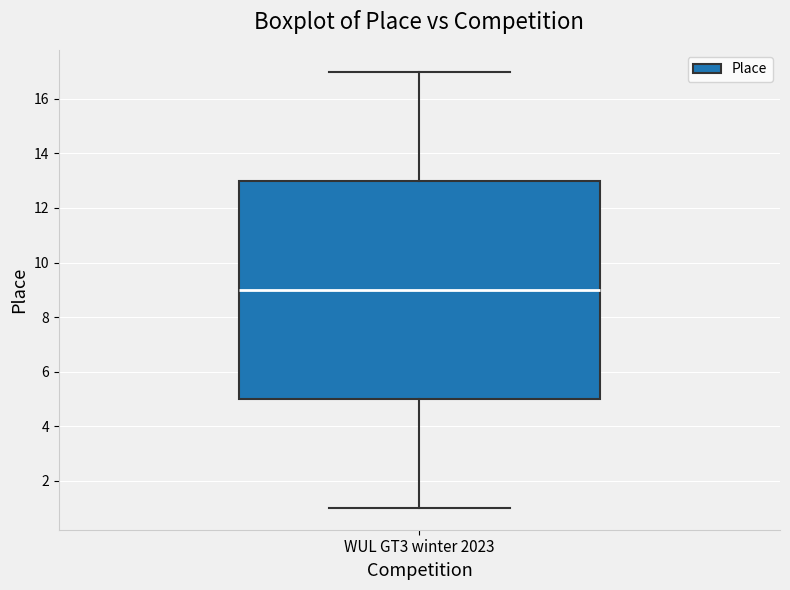

Transcribe this box plot: give where the median line is, the range the box spans, and where the two whiskers end, as read against the y-axis. The values are not printed on the chart, so give them approximately, as read against the axis.

median 9, box 5 to 13, whiskers 1 to 17